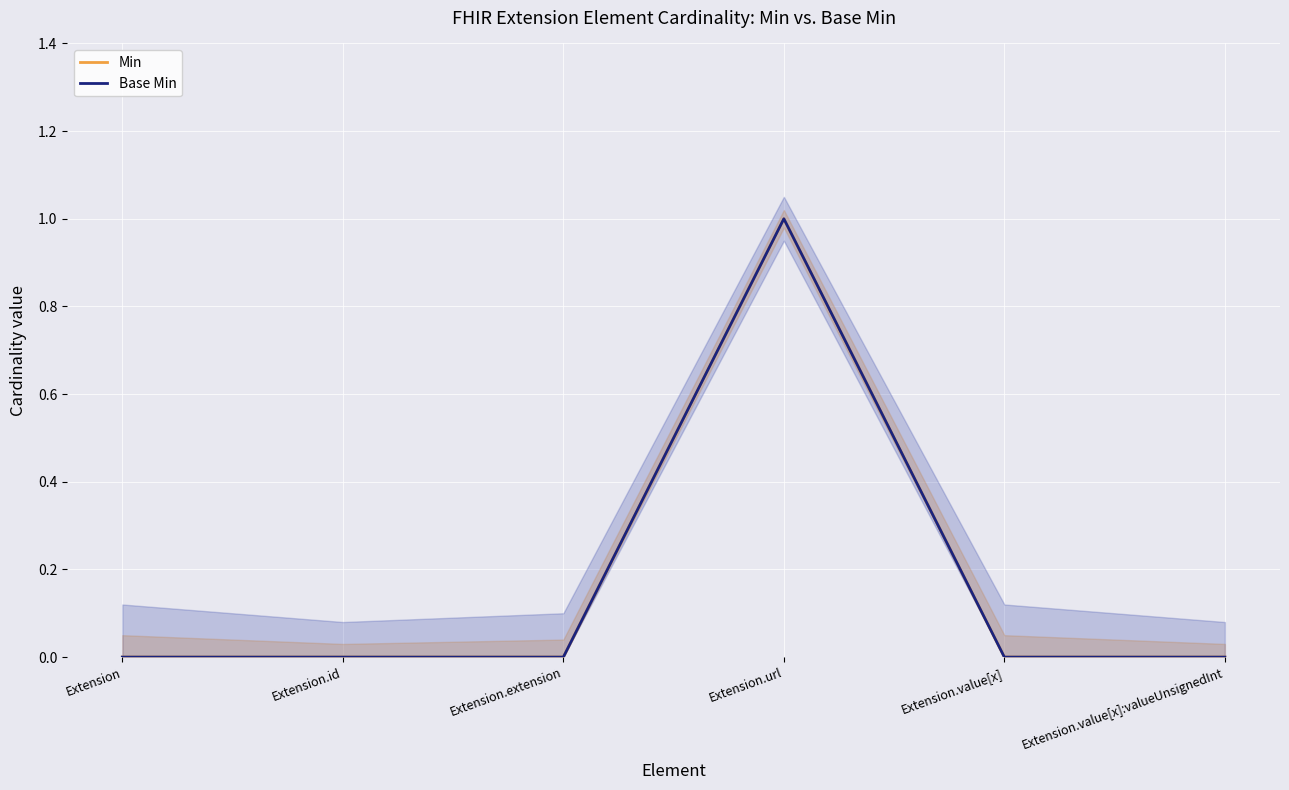

Which has a higher value, Extension.value[x]:valueUnsignedInt or Extension?

Extension.value[x]:valueUnsignedInt